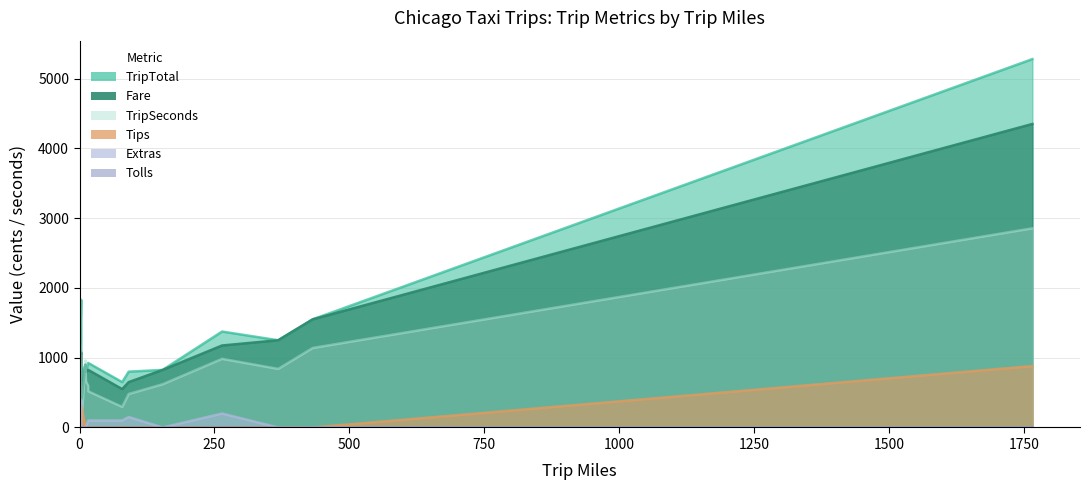

True or false: Fare and Extras intersect in this chart.

False